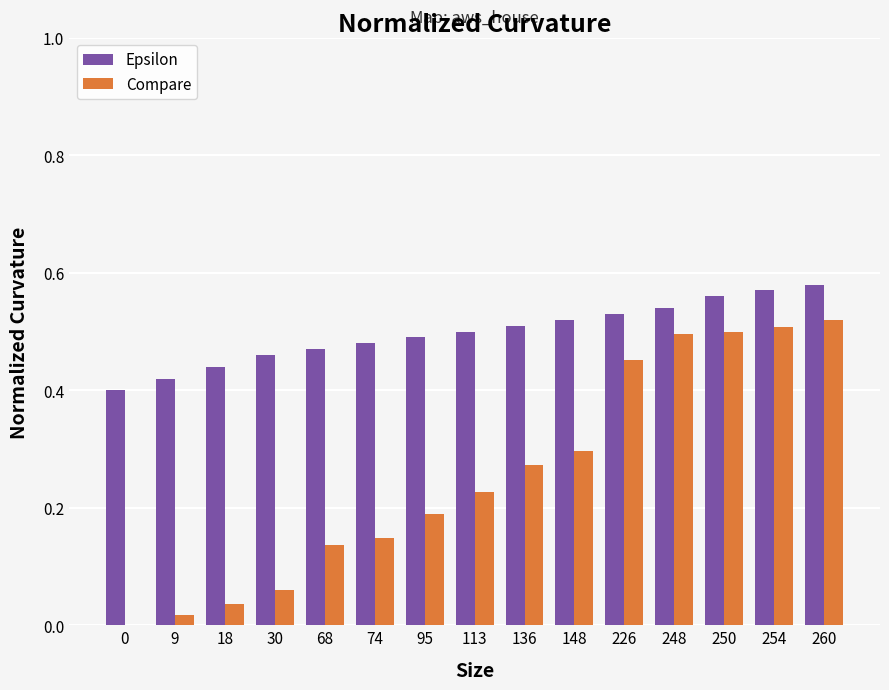

Is the value of Compare at 0 greater than the value of Epsilon at 0?

No